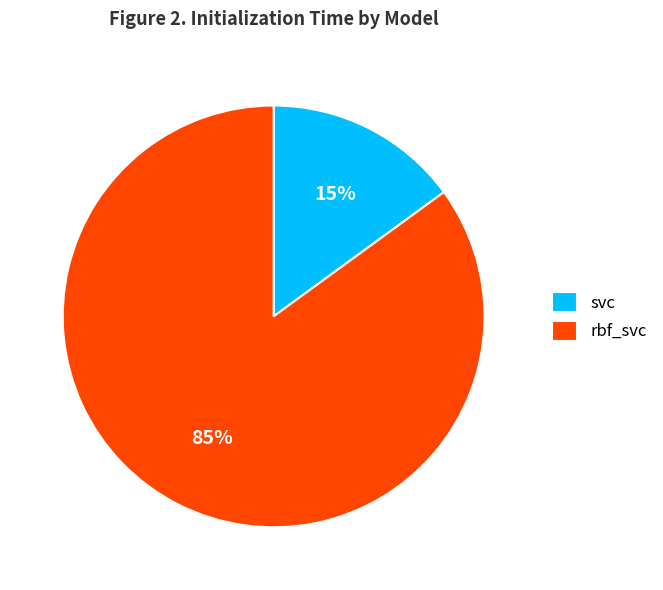

How many segments does this pie chart have?

2